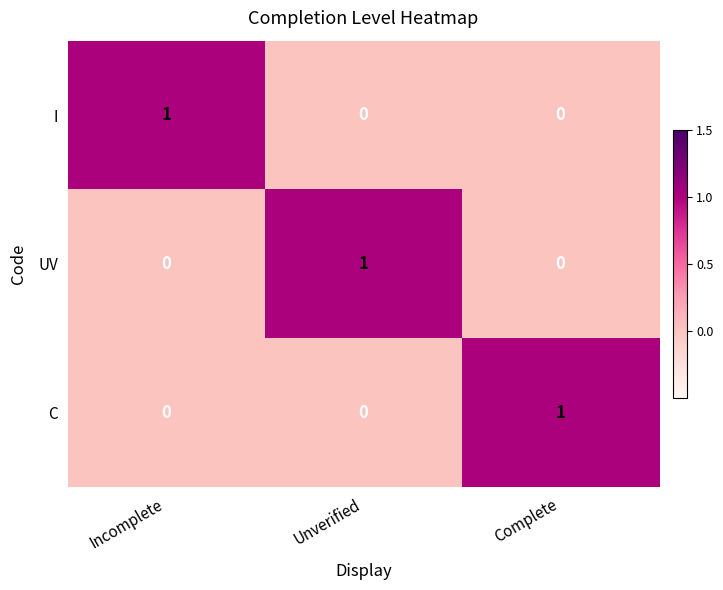

The I series shows 1 at Complete. True or false?

False